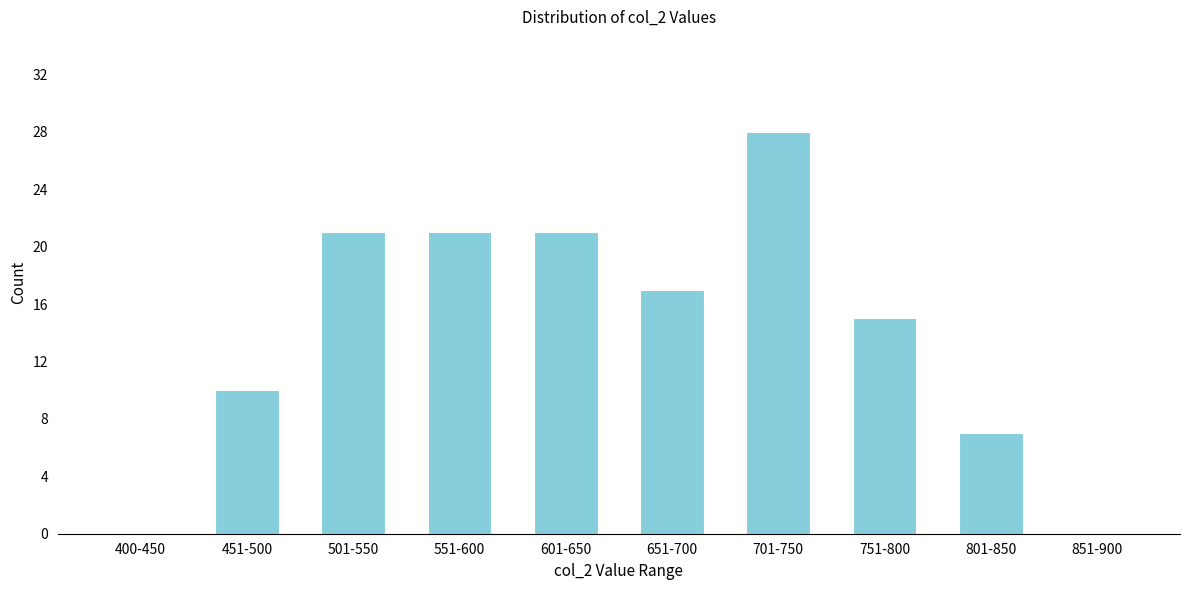

Reading left to right, what are all the values shown in this chart?

400-450=0	451-500=10	501-550=21	551-600=21	601-650=21	651-700=17	701-750=28	751-800=15	801-850=7	851-900=0